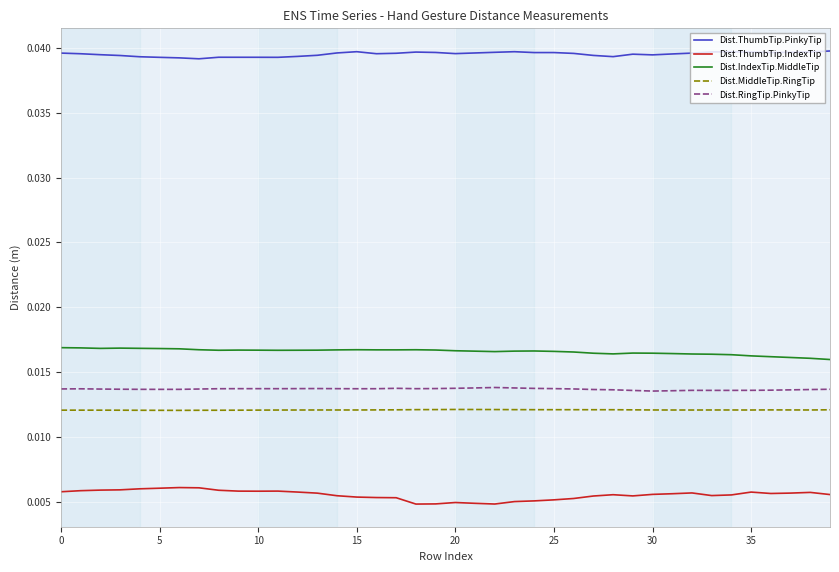

How many lines are shown in the chart?

5